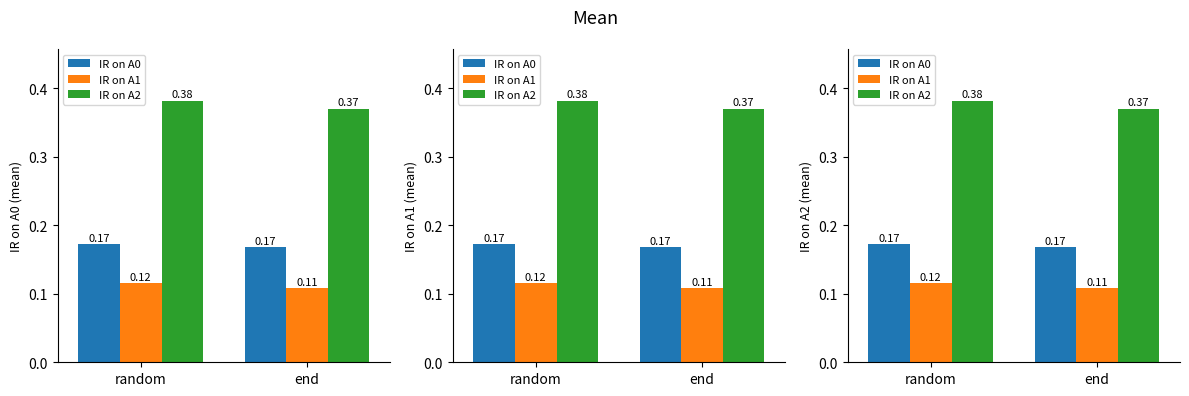

True or false: IR on A2 has a value of 0.5 at end.

False